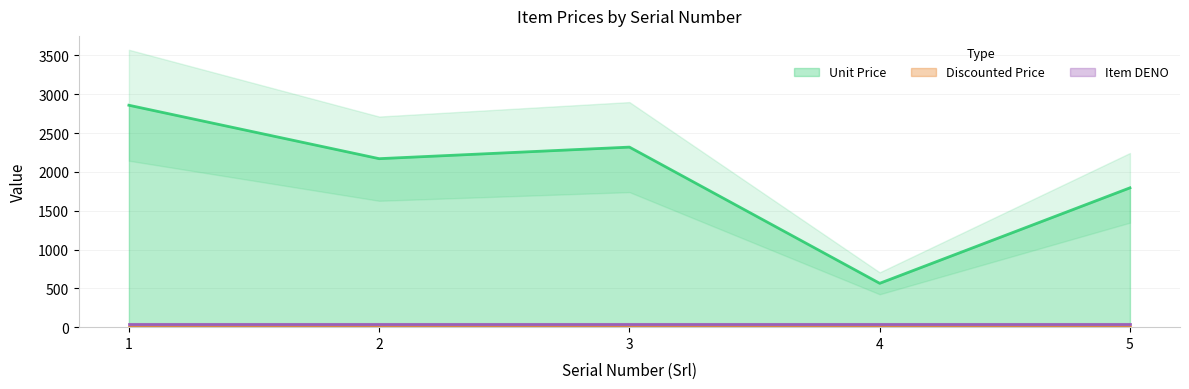

What are all the series names shown in the legend?

Unit Price, Discounted Price, Item DENO